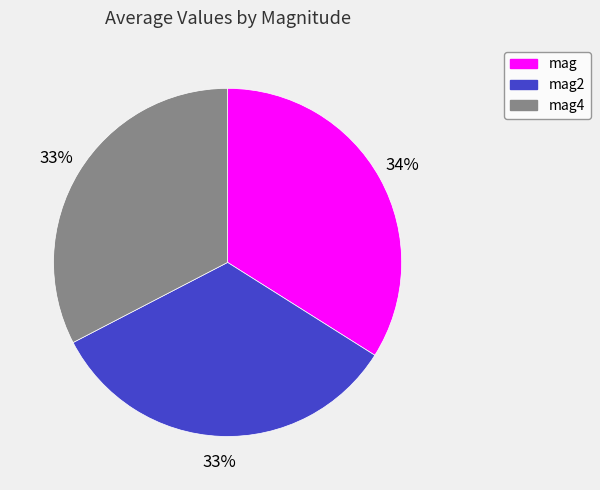

Count the number of slices in the pie.

3